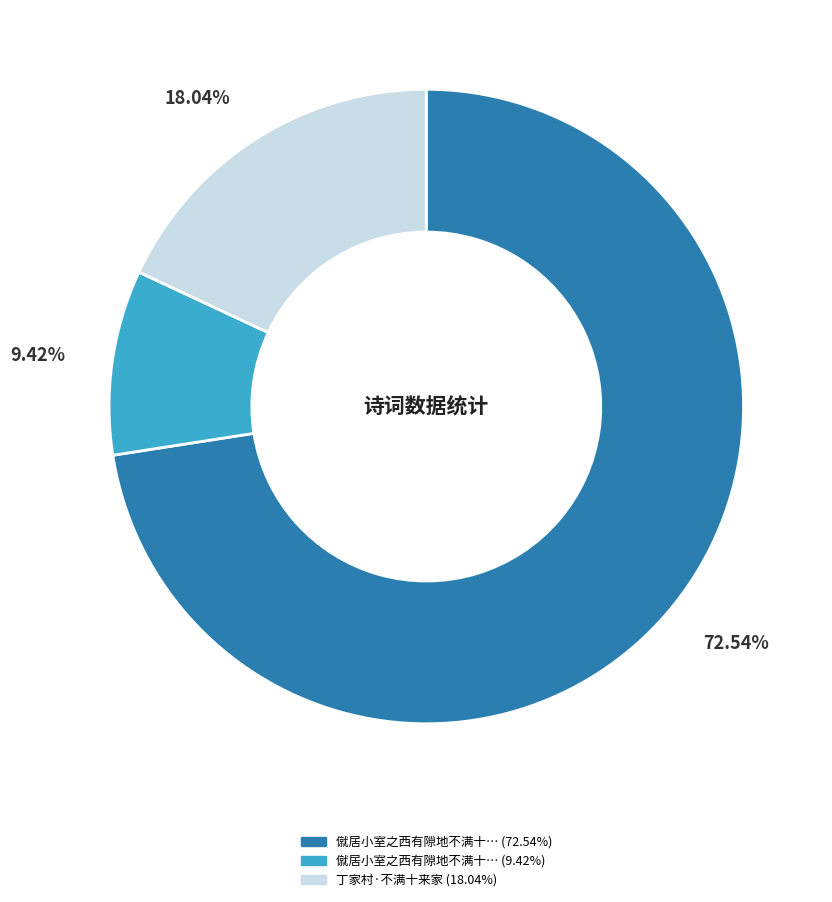

Is there any slice that represents more than half of the pie?

Yes